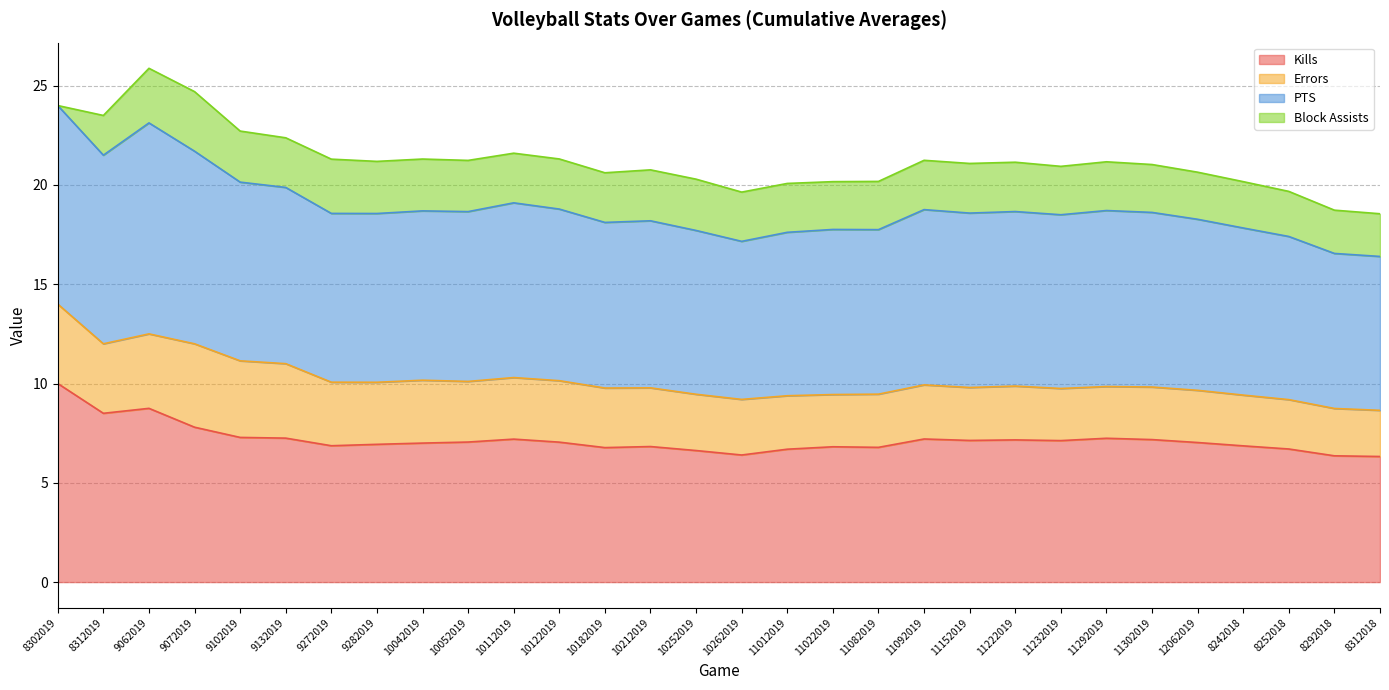

Between 10122019 and 11232019, which is larger?

11232019